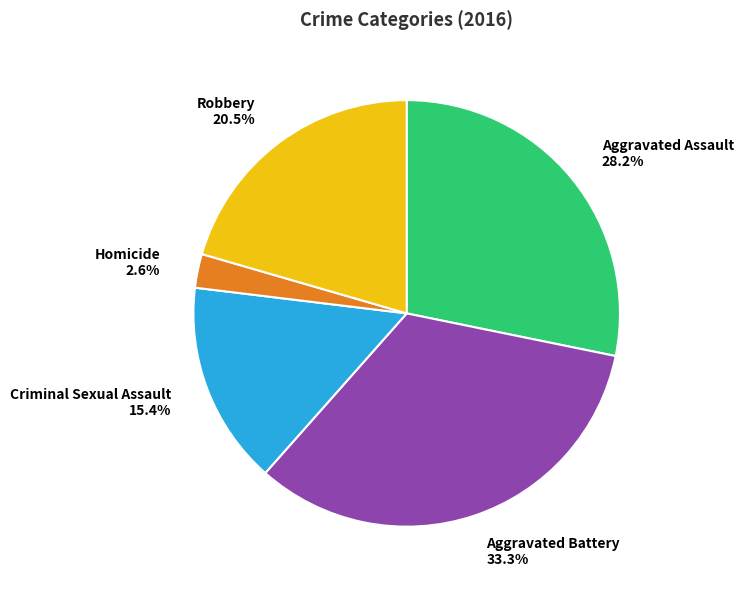

To the nearest percent, what portion does Criminal Sexual Assault represent?

15%